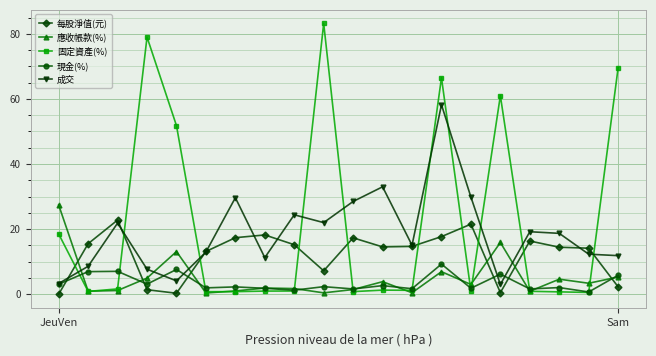

How many categories are shown in the chart?

20